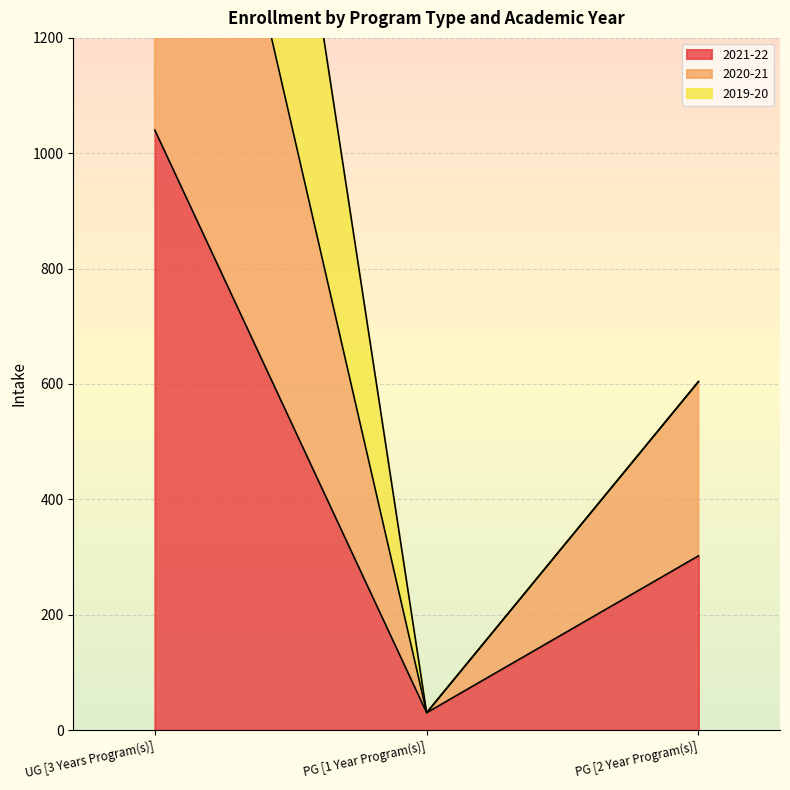

Which has a higher value, UG [3 Years Program(s)] or PG [2 Year Program(s)]?

UG [3 Years Program(s)]